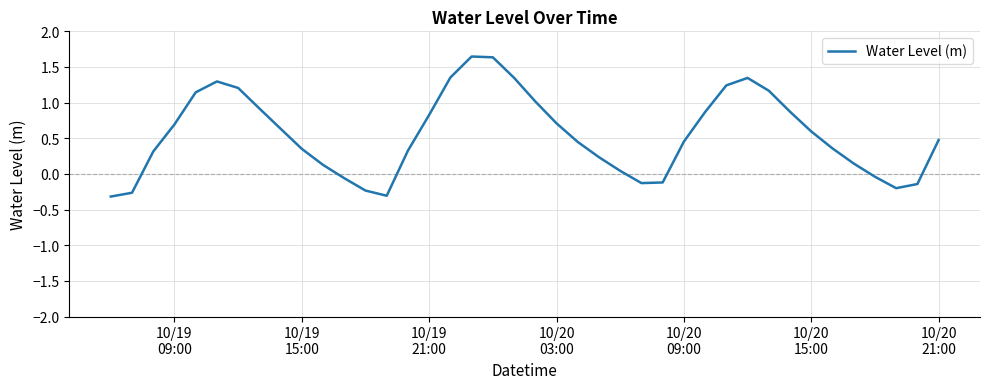

What is the difference between the maximum and minimum values?

2.0